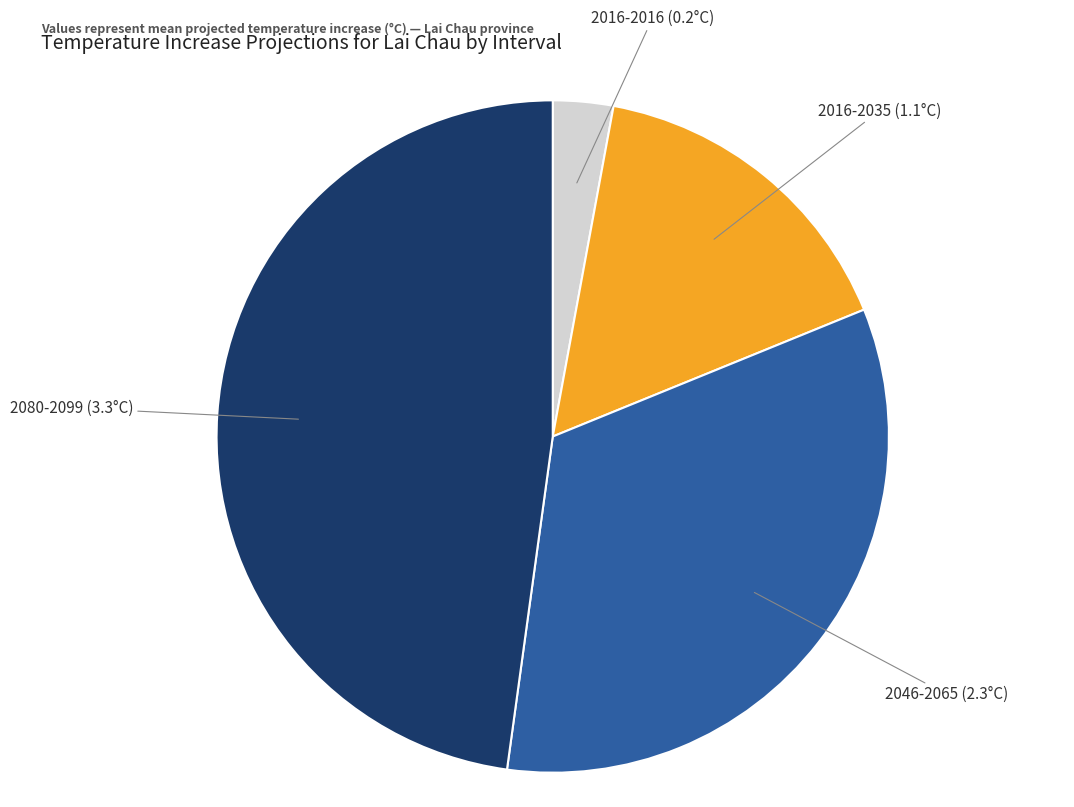

Count the number of slices in the pie.

4